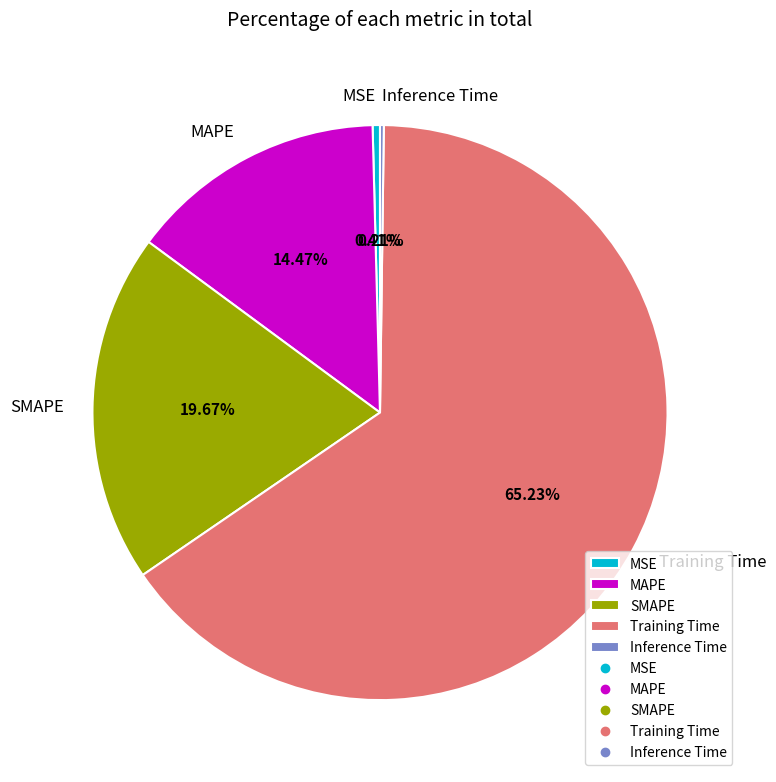

Which category has the biggest portion of the pie?

Training Time